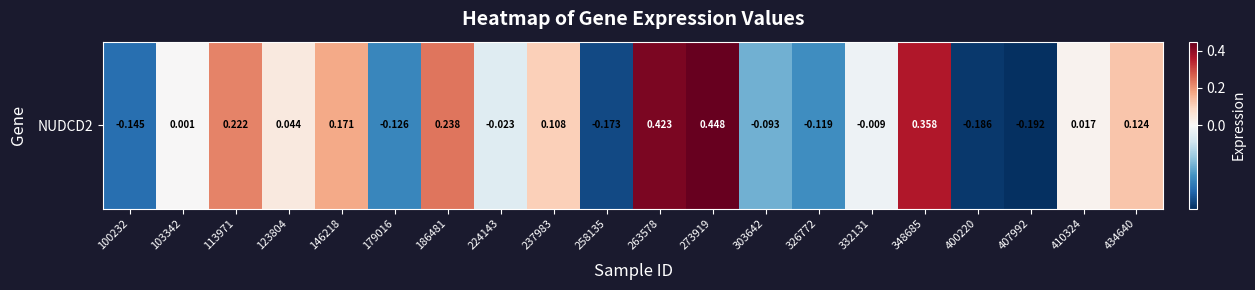

Count the number of data series in this chart.

1